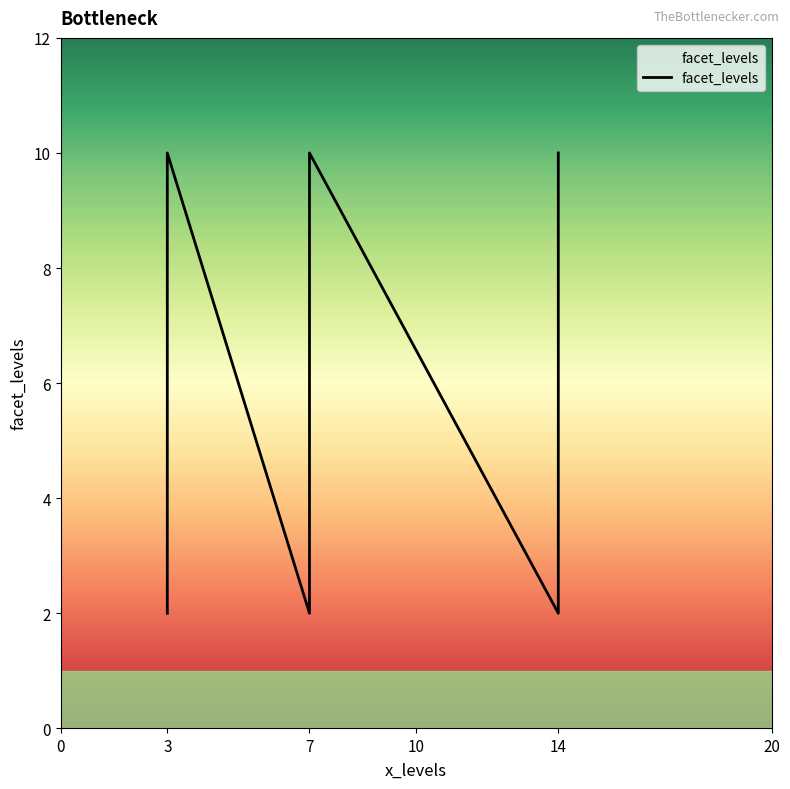

The value at 7 is 4. True or false?

False